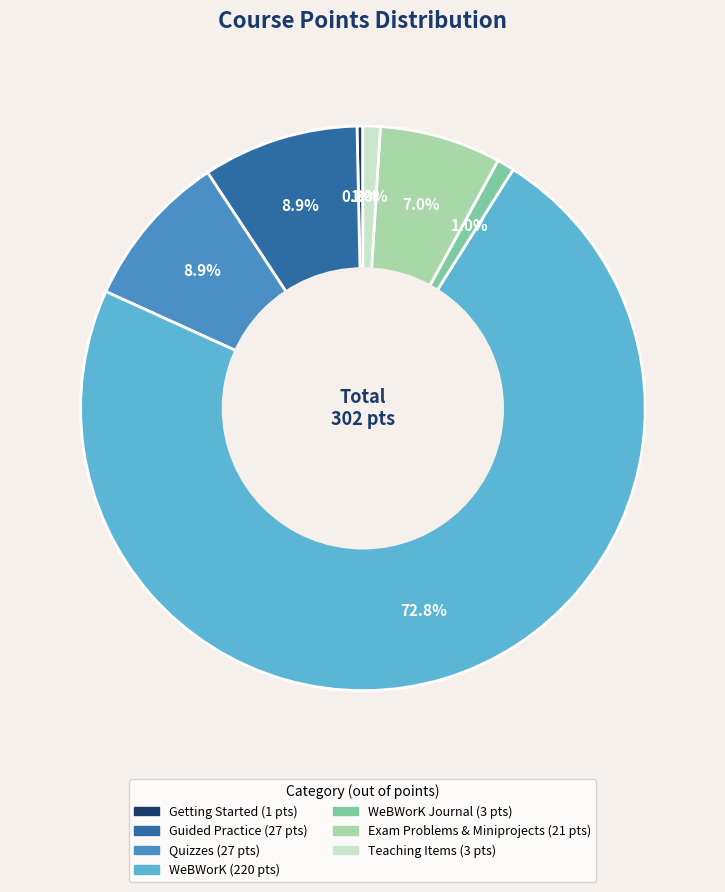

Is there any slice that represents more than half of the pie?

Yes